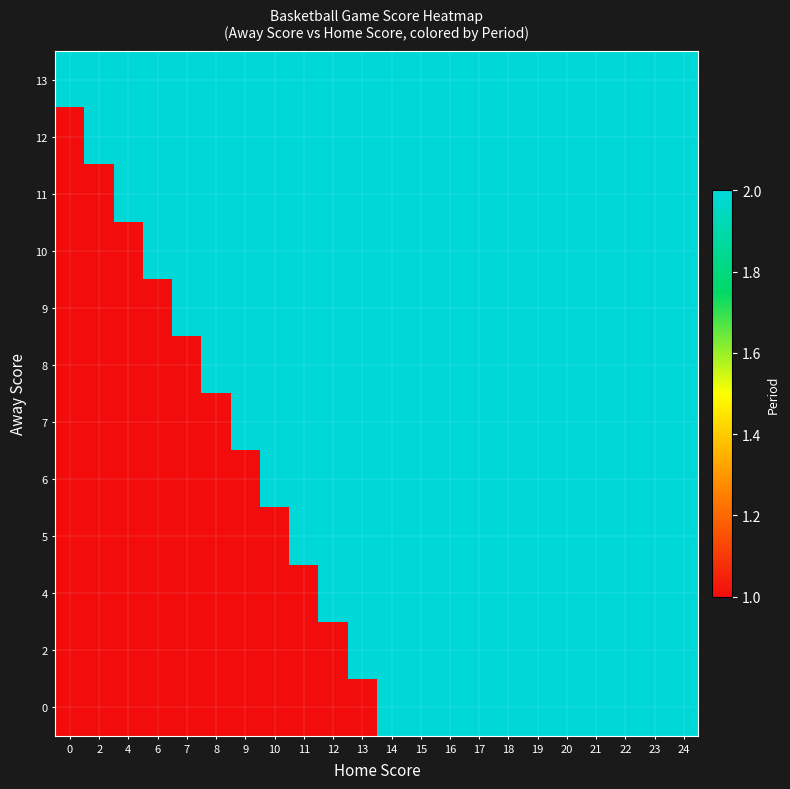

What is the average value of the 0 series?

2